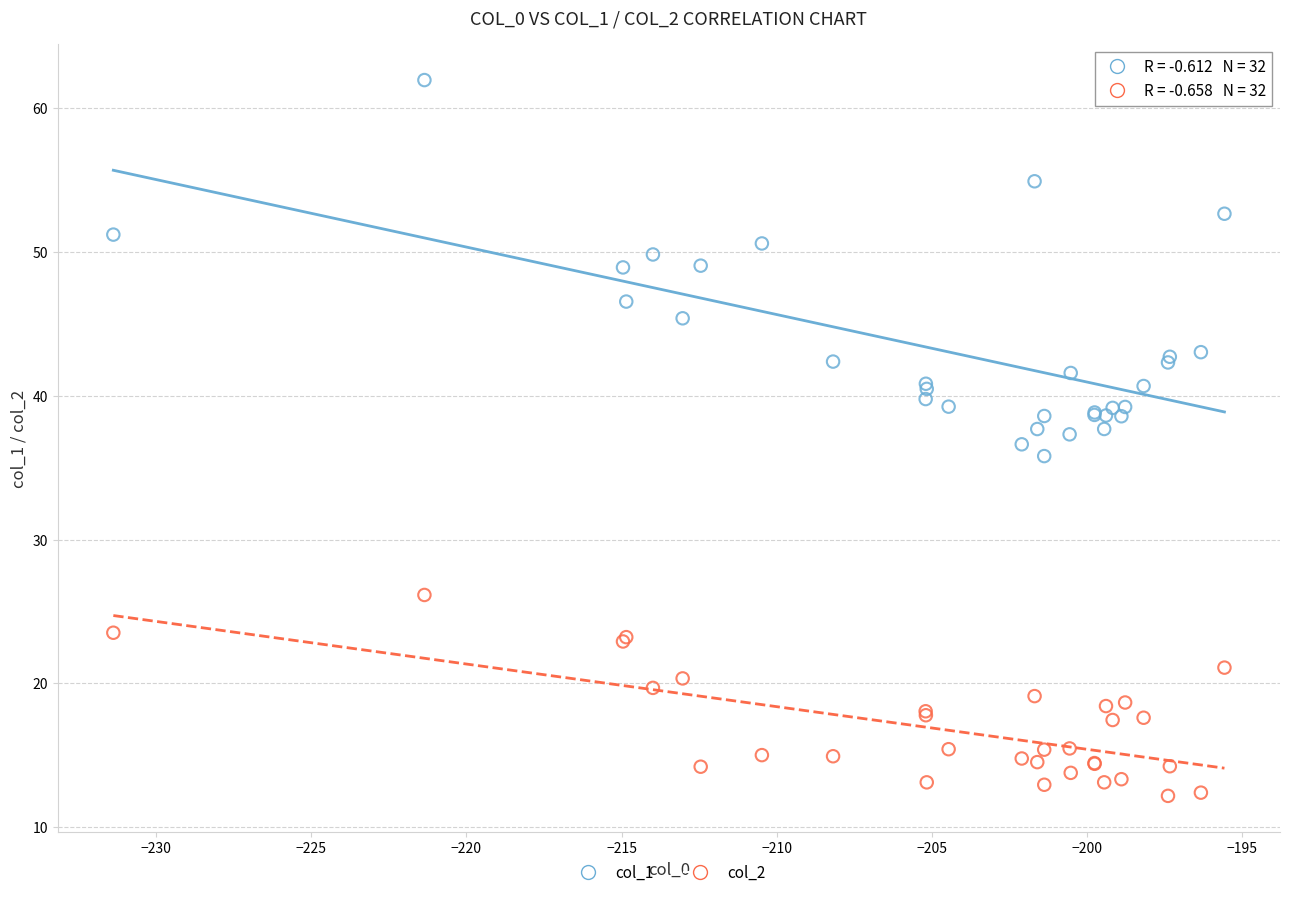

What are all the series names shown in the legend?

col_1, col_2